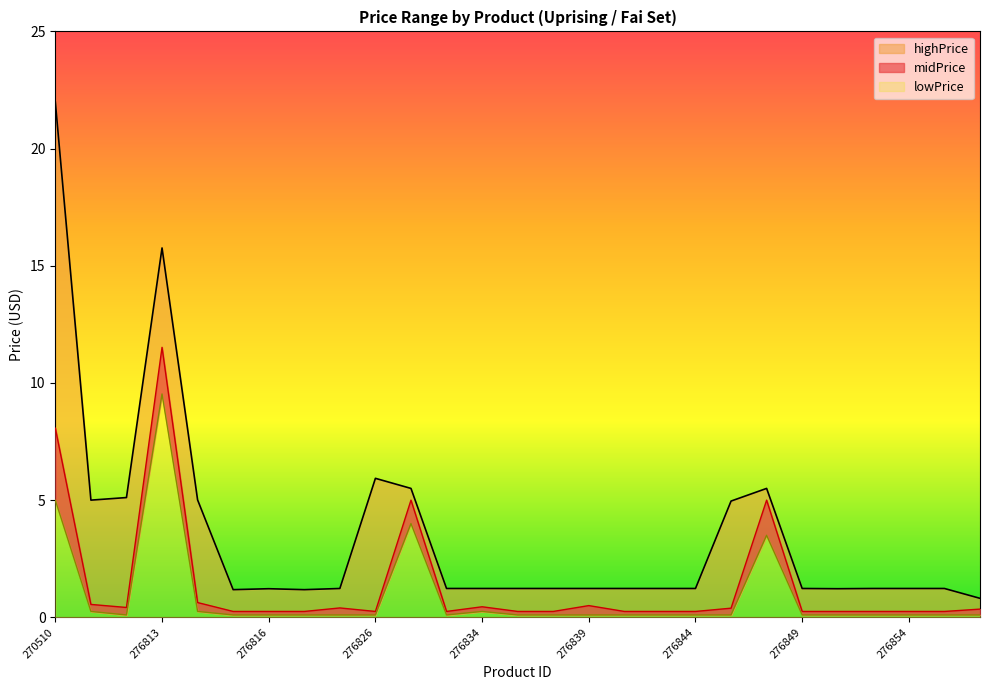

How many lines are shown in the chart?

3